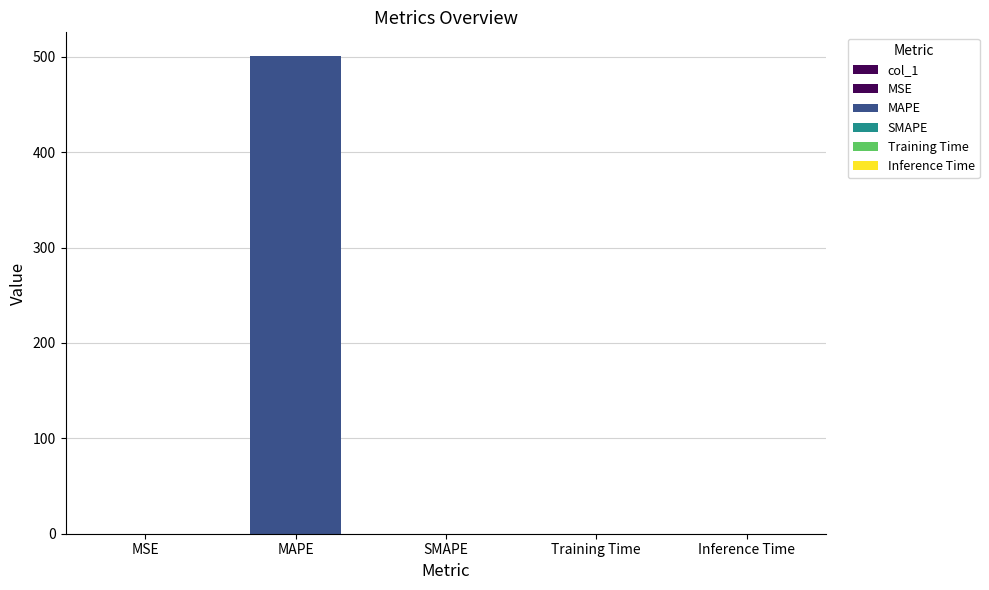

The chart shows a value of 500.5 at MAPE. True or false?

True